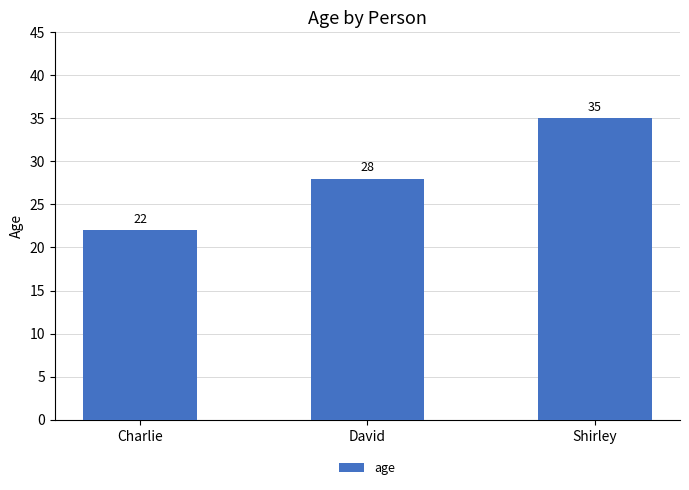

Count the values in the range 22 to 35.

3